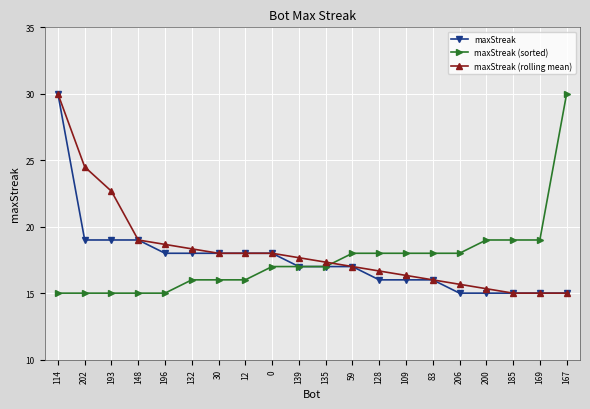

The maxStreak (sorted) series shows 12.0 at 128. True or false?

False